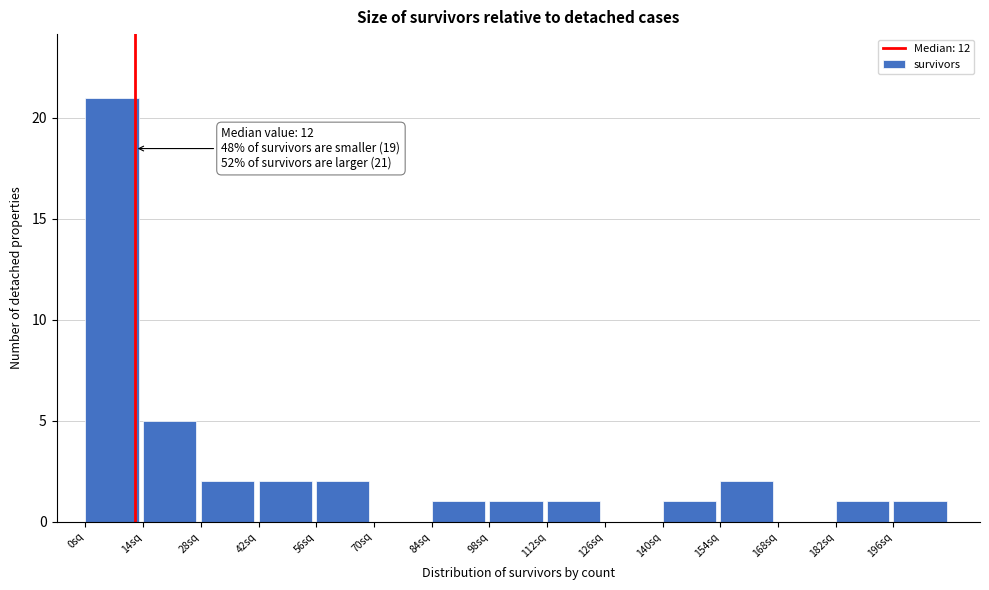

Which range on the x-axis has the tallest bar?

0 to 14